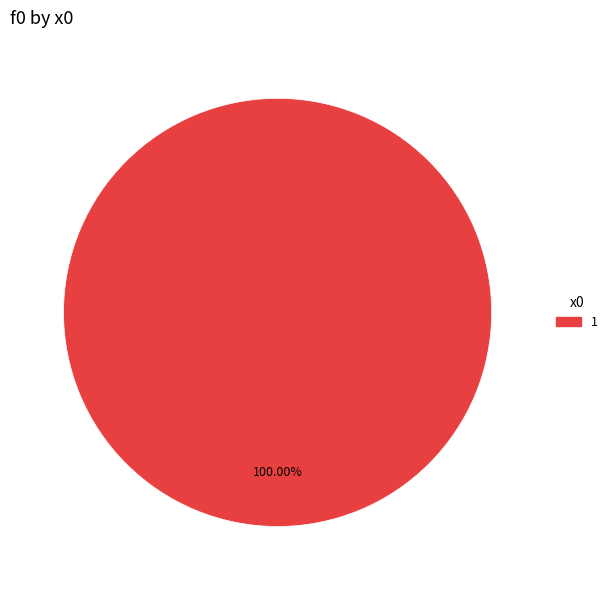

Is it true that 1 is 100% of the pie?

True